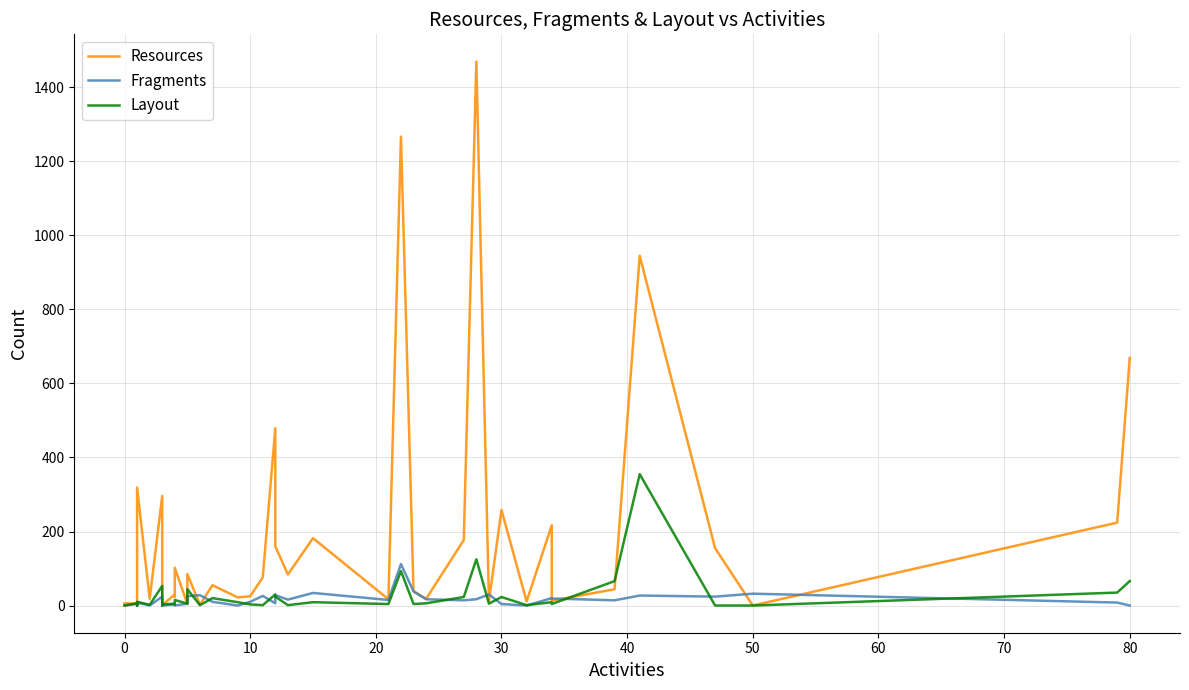

At which category is the sum across all series the highest?

28